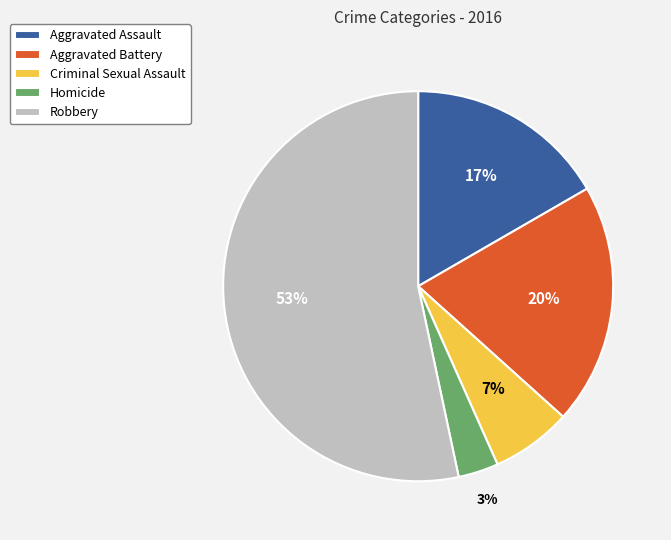

How many slices are in this pie chart?

5